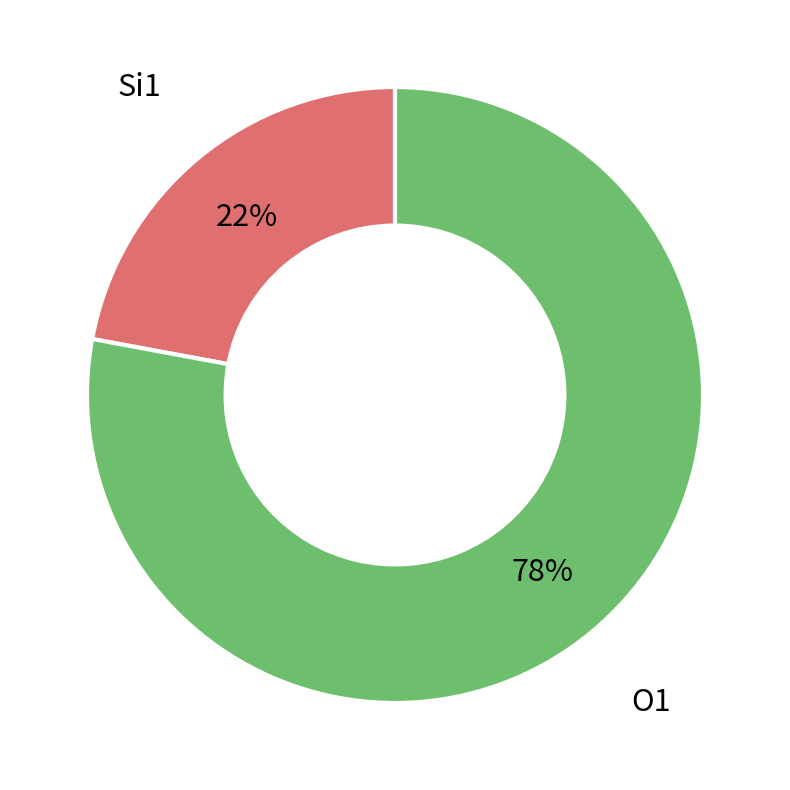

To the nearest percent, what is the difference between the largest and smallest slice percentages?

56%